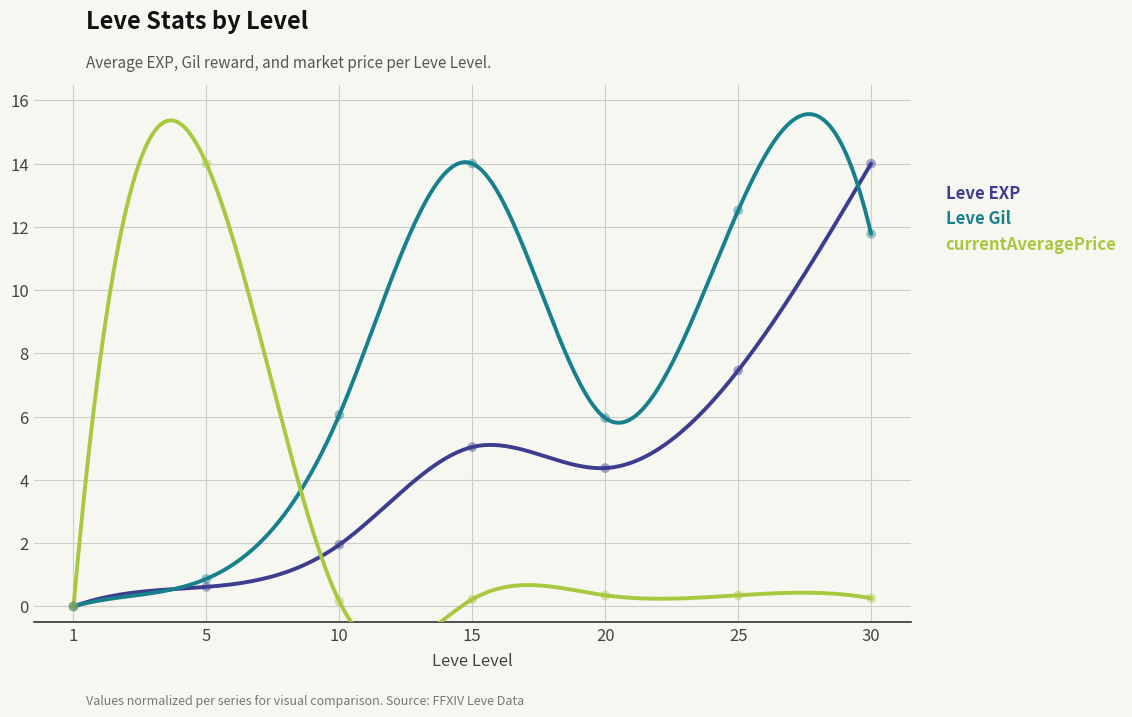

Is the value of Leve Gil at 30 greater than the value of currentAveragePrice at 10?

Yes